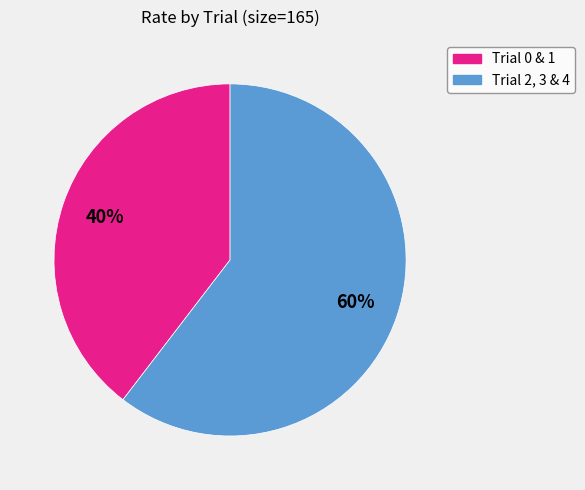

Count the number of slices in the pie.

2